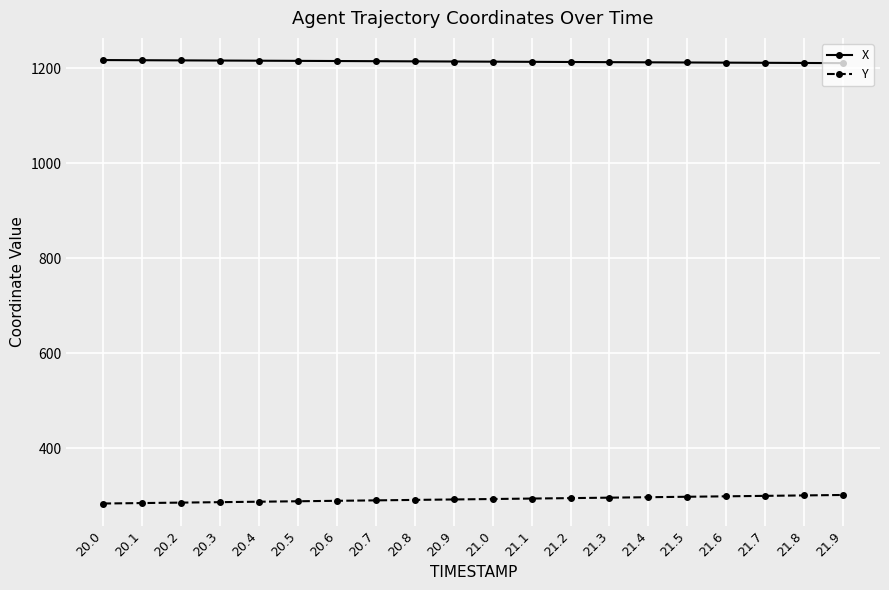

Is it true that Y equals 137.5 at 21.3?

False